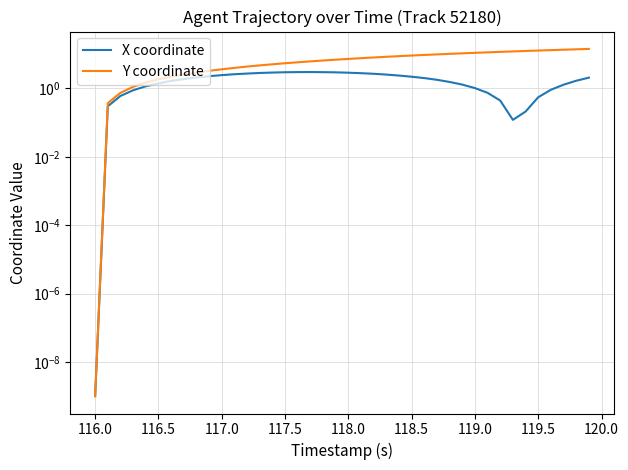

What is the sum of all Y coordinate values?

284.1